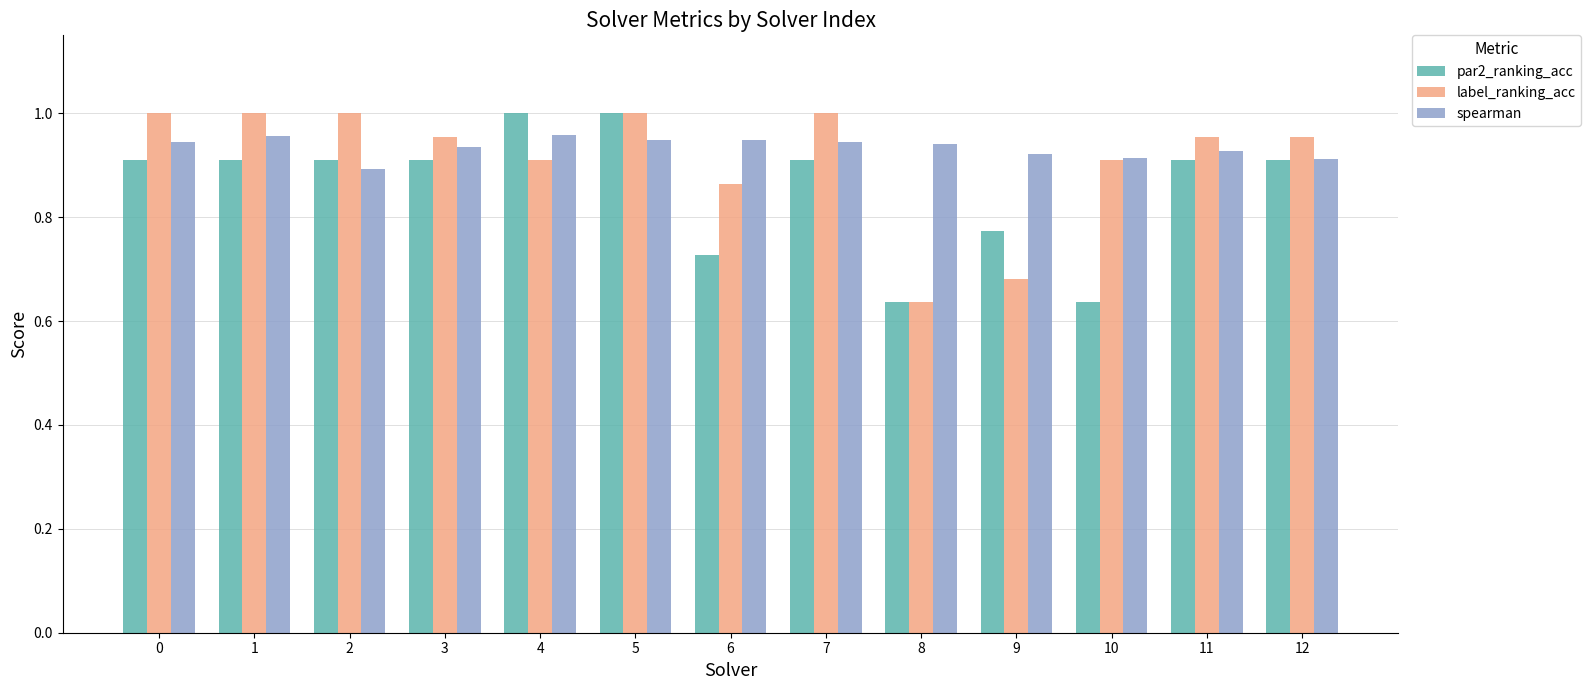

Is it true that label_ranking_acc equals 1.0 at 1?

True